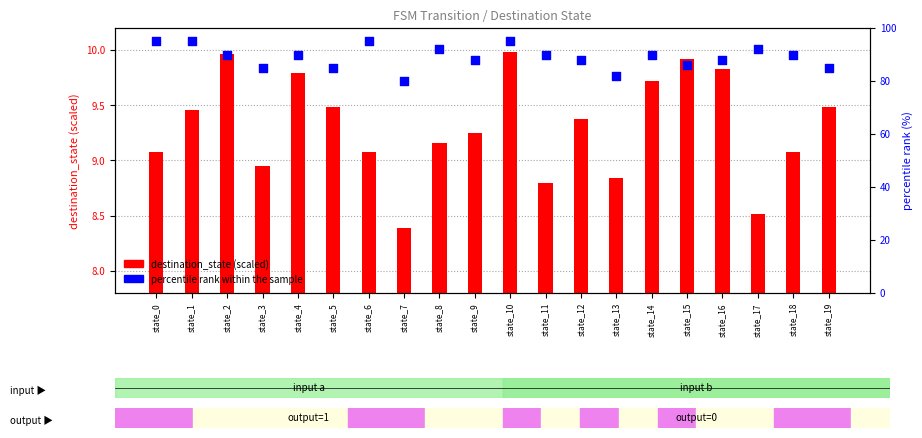

Which series has the largest Y range (max minus min)?

percentile rank within the sample